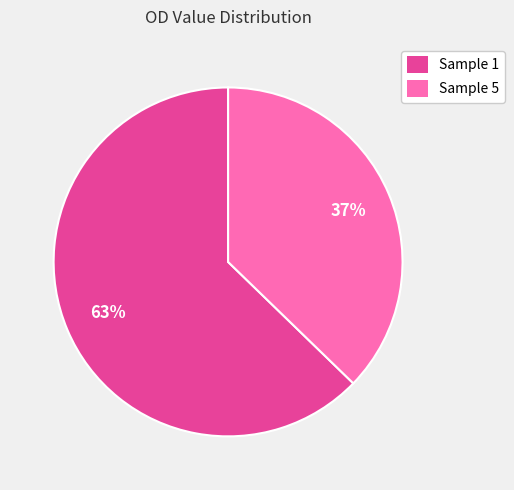

How many segments does this pie chart have?

2